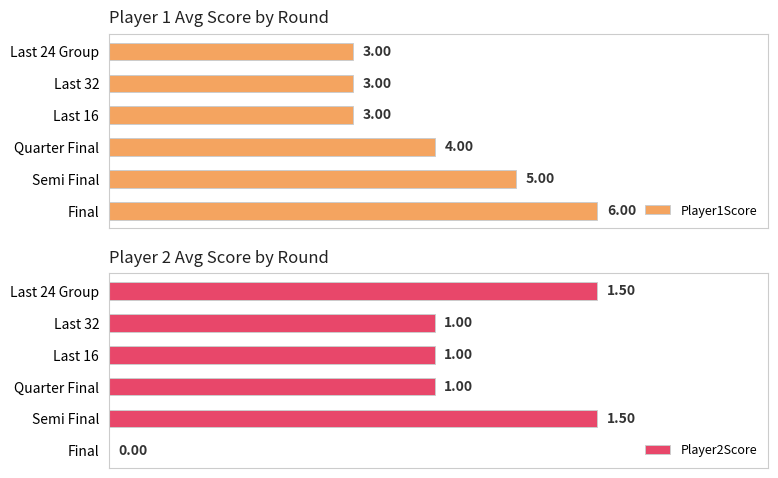

How many groups of bars are there?

6